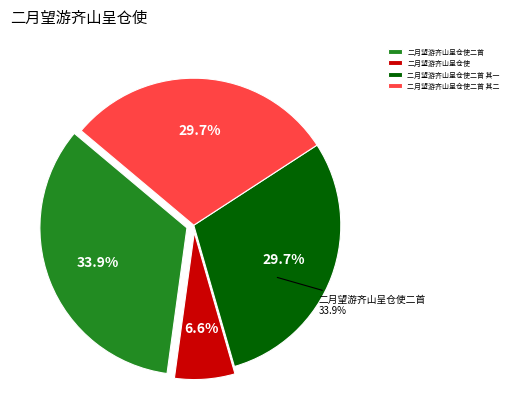

How many segments does this pie chart have?

4